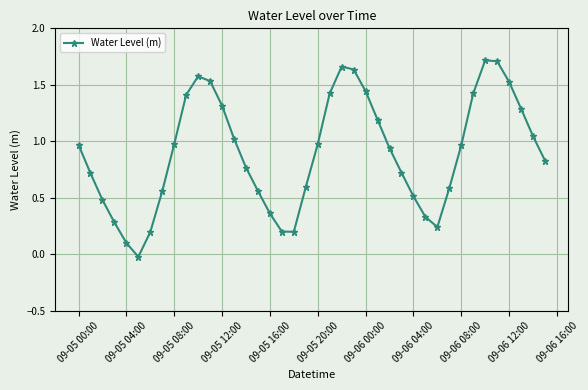

How many points are higher than both their immediate neighbors (excluding endpoints)?

3